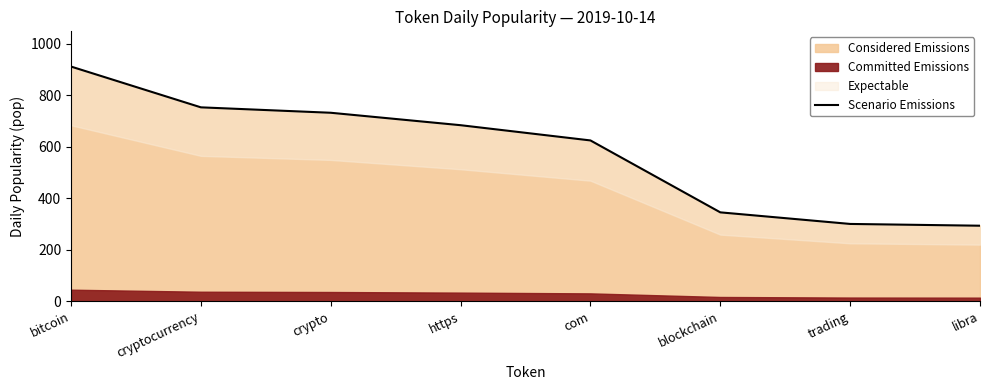

True or false: the data shows 345.7 at blockchain.

True